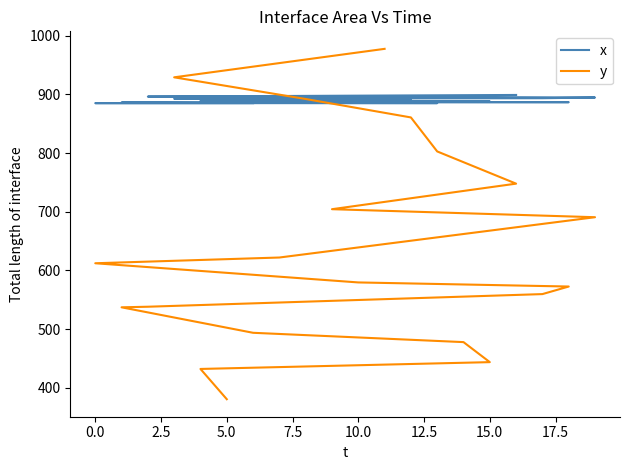

What are all the series names shown in the legend?

x, y